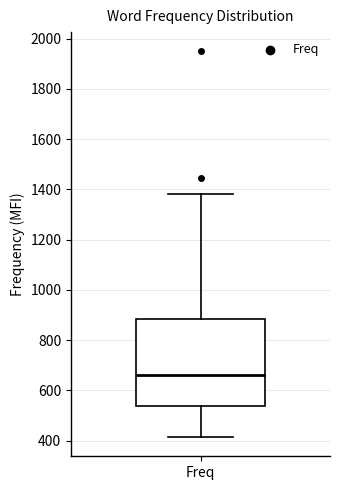

Read this box plot against the y-axis: the position of the median line, the range covered by the box, and the ends of both whiskers. The values are not printed on the chart, so give them approximately, as read against the axis.

median 660, box 540 to 880, whiskers 420 to 1380